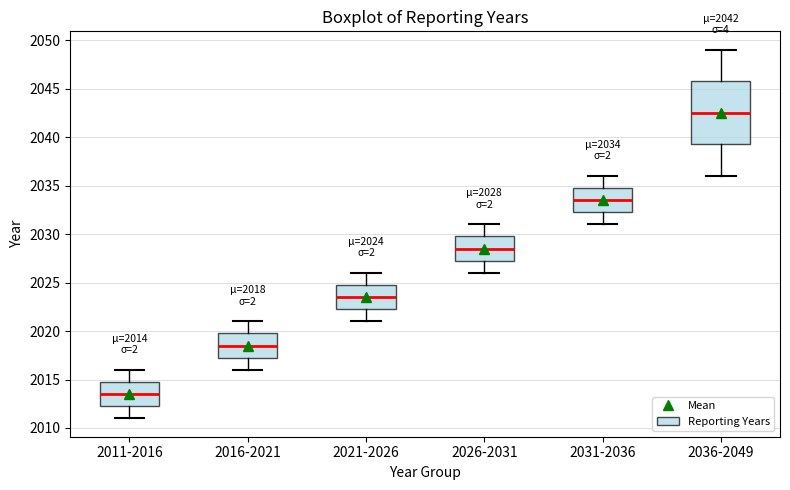

Which box's median line is the highest?

2036-2049